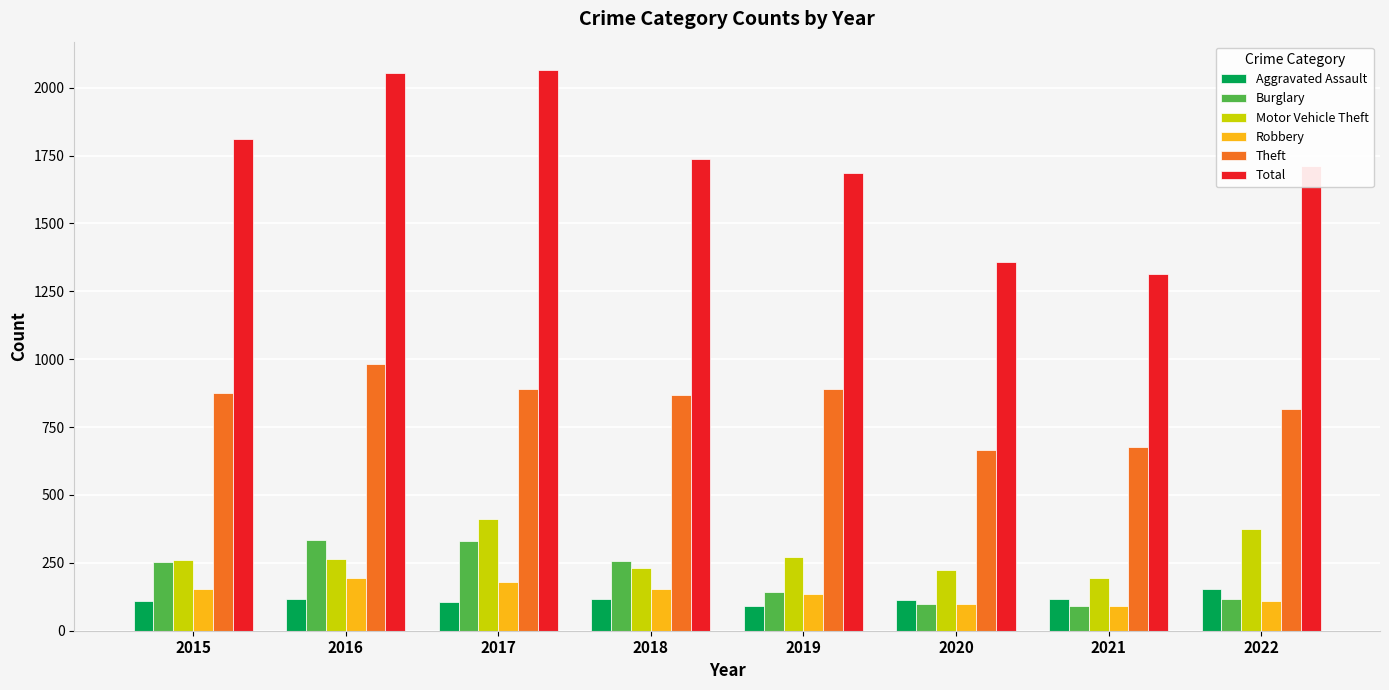

What is the spread (max minus min) of values at 2021?

1222